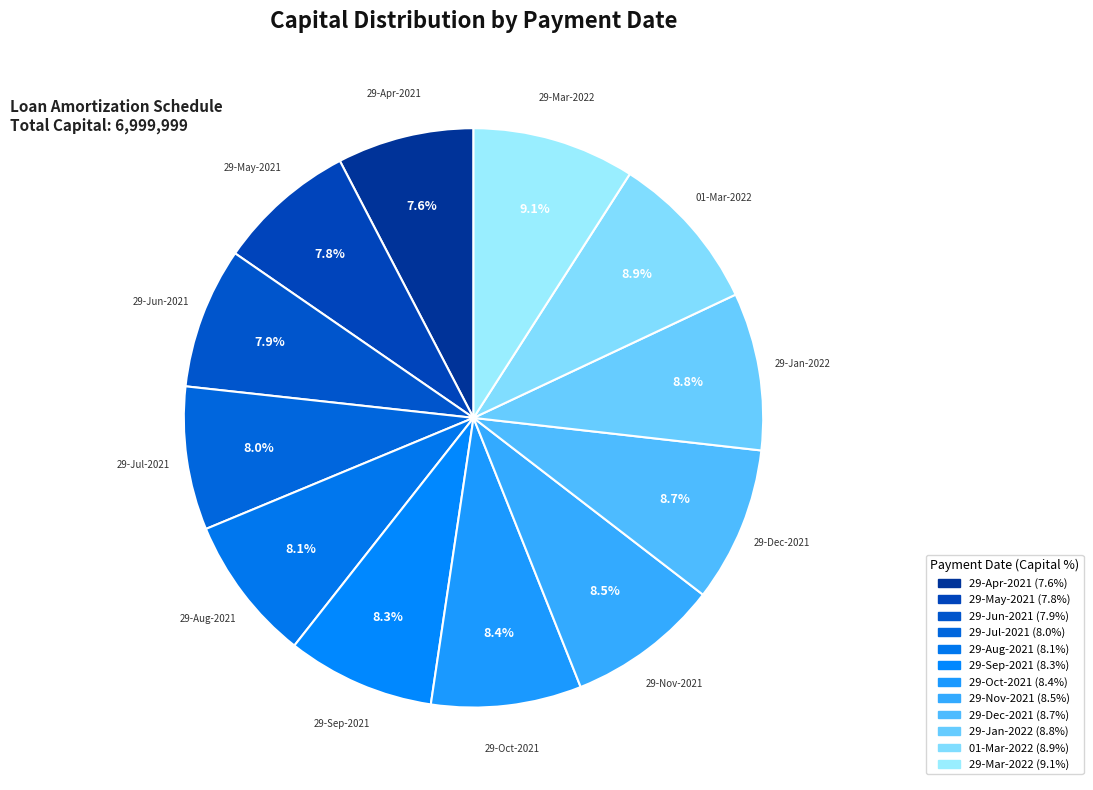

Count the number of slices in the pie.

12